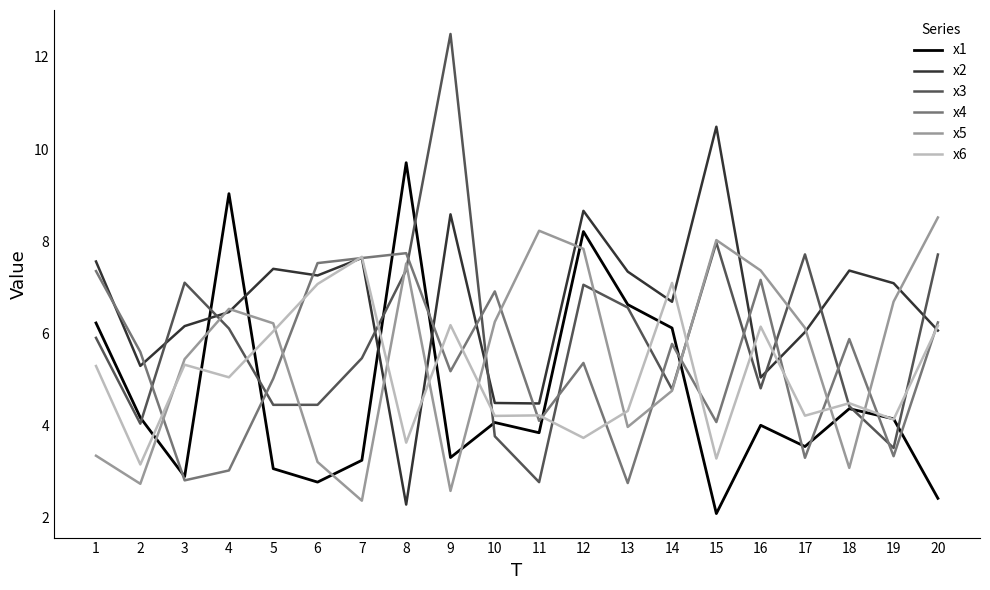

Which category has the highest value in the x3 series?

9